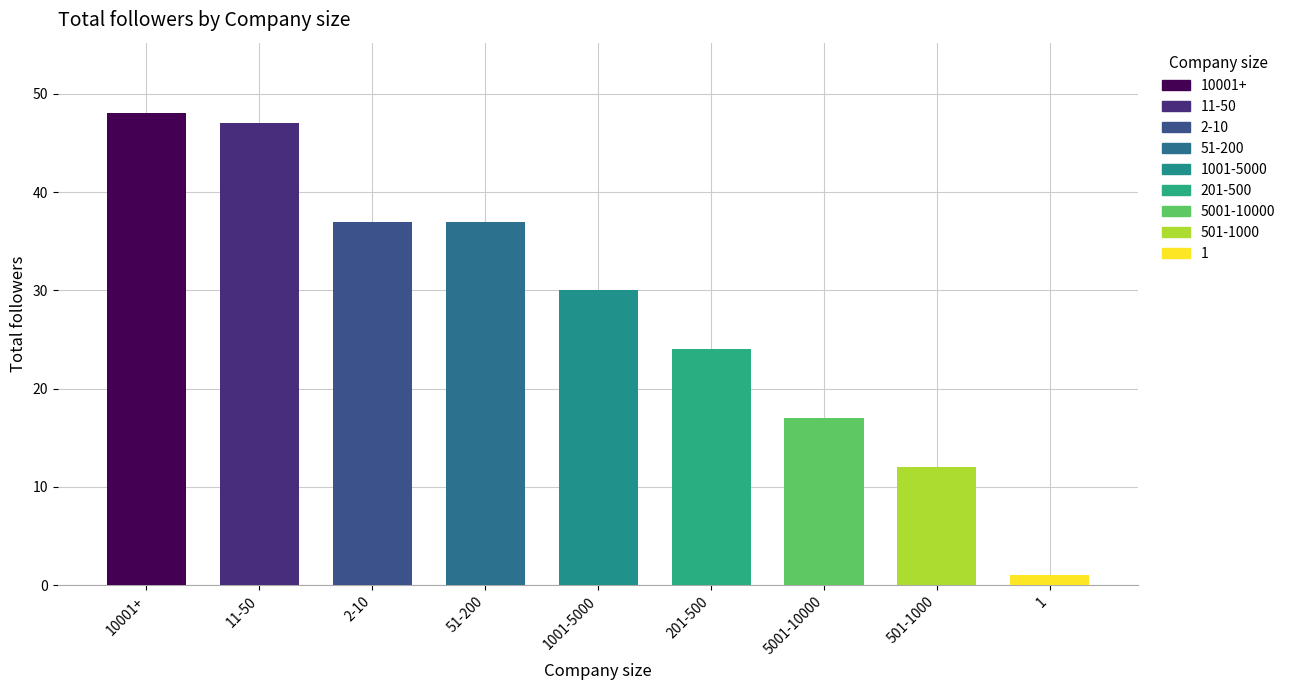

What is the label of the 3rd bar from the right?

5001-10000